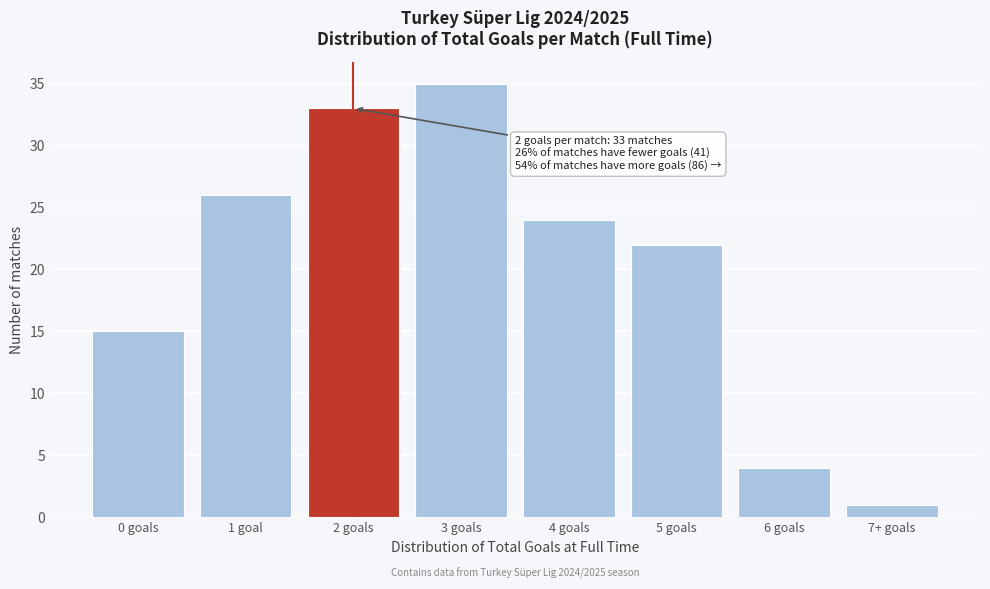

Reading left to right, extract all data points from this chart.

0 goals=15	1 goal=26	2 goals=33	3 goals=35	4 goals=24	5 goals=22	6 goals=4	7+ goals=1